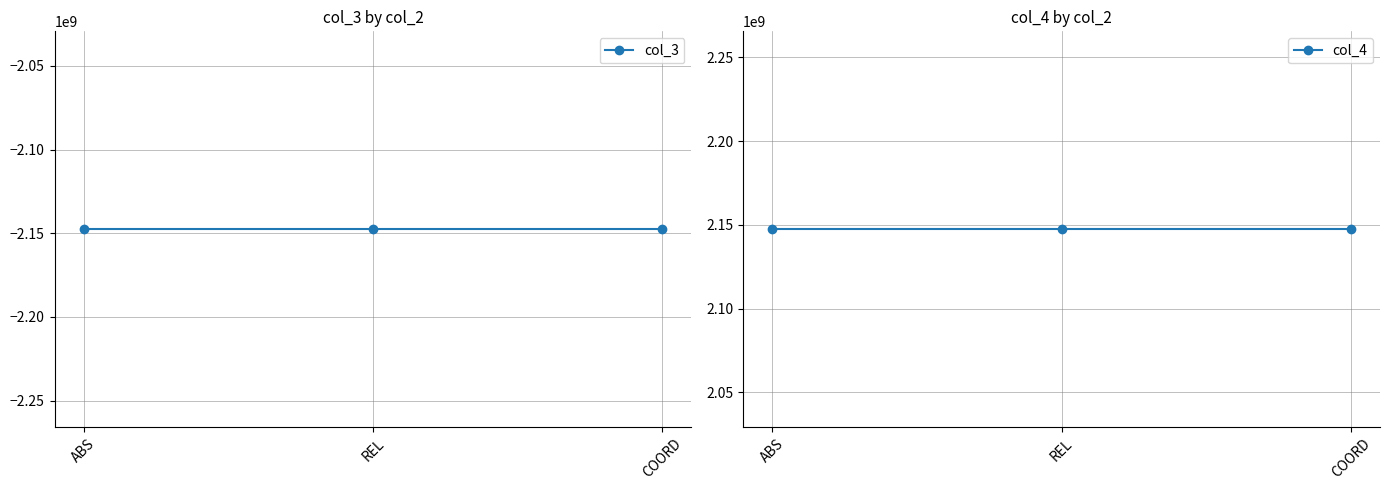

Reading left to right, extract all data points from this chart.

col_3: -2147483647	-2147483647	-2147483647
col_4: 2147483647	2147483647	2147483647